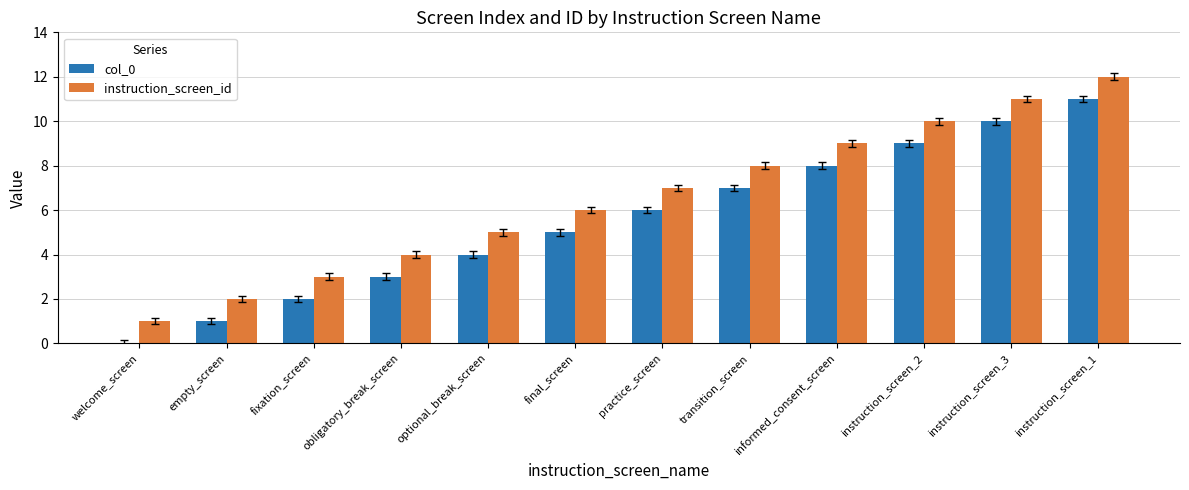

Which series has the largest total across all categories?

instruction_screen_id